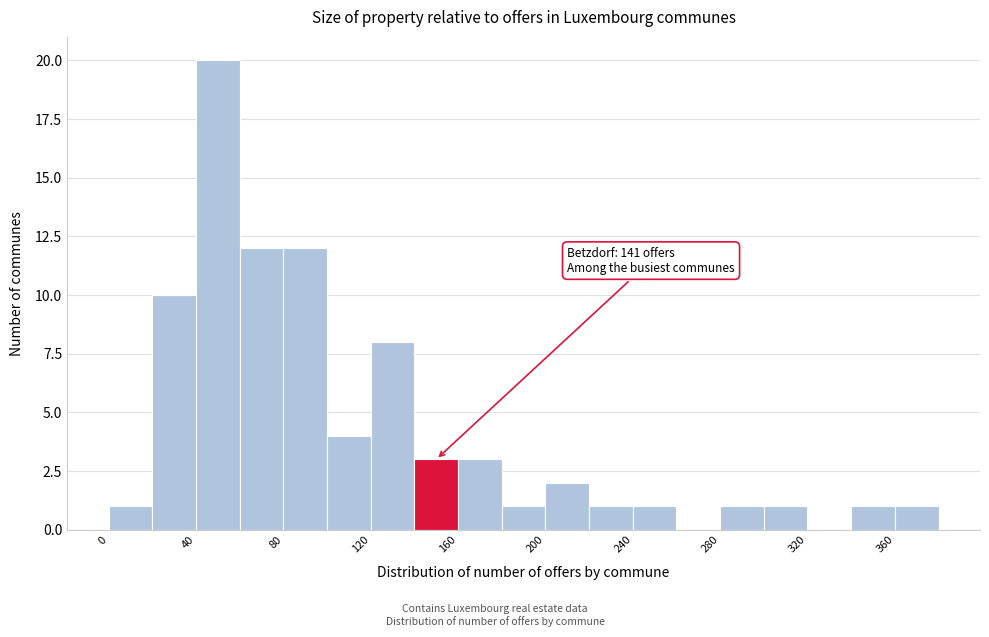

Over which range of the x-axis is the bar tallest?

40 to 60